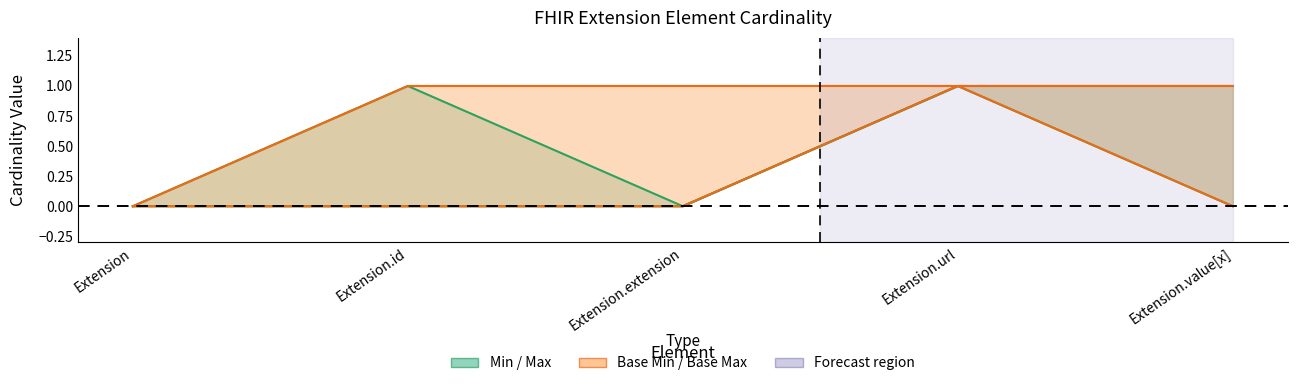

At which category does Base Min reach its first local peak?

Extension.url